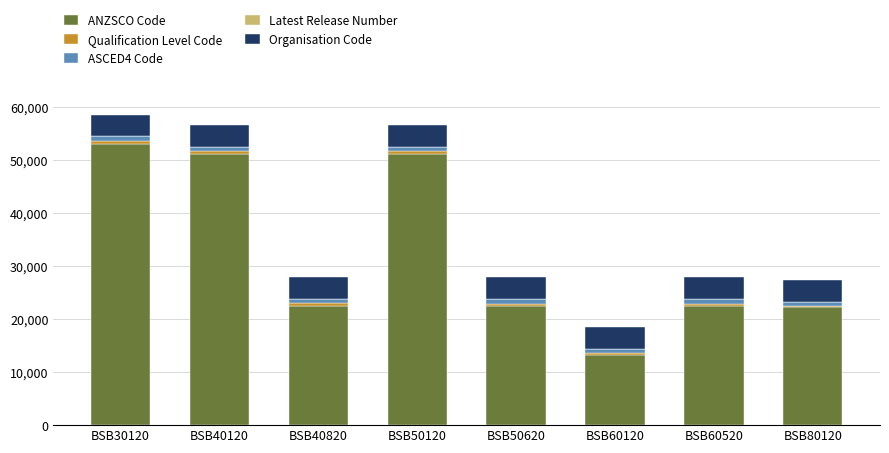

True or false: ANZSCO Code has a value of 74051.5 at BSB30120.

False